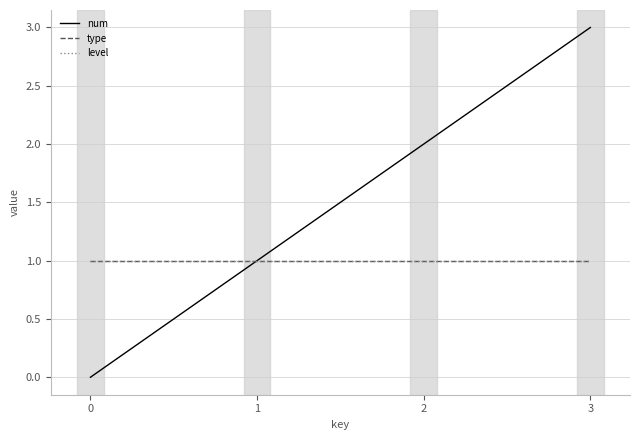

At which category is the sum across all series the highest?

3